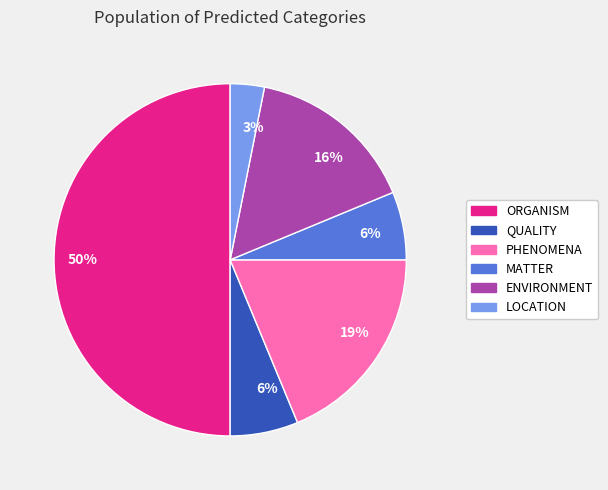

To the nearest percent, what is the average slice percentage?

17%